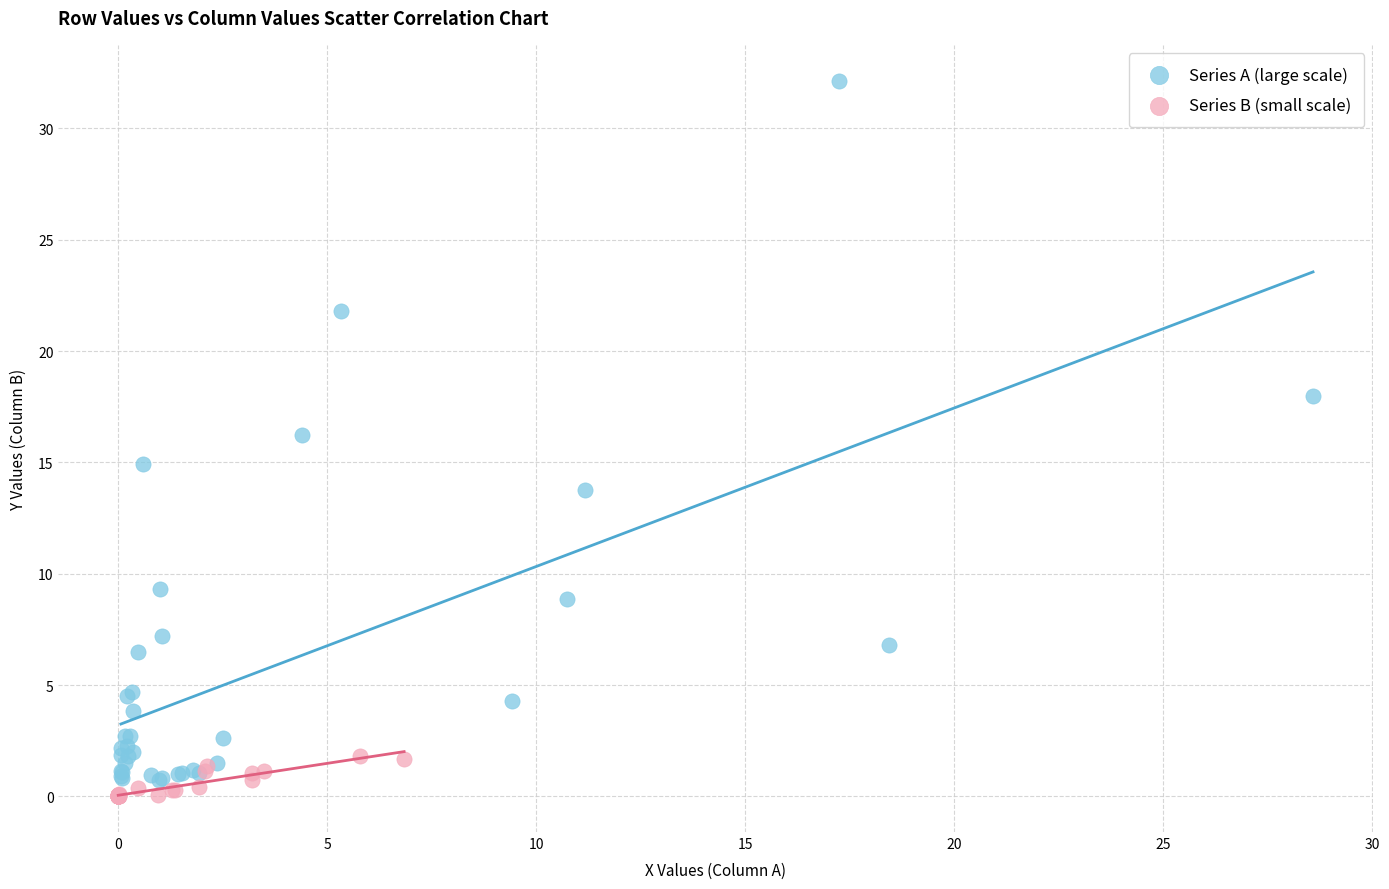

Which series reaches the maximum Y coordinate?

Series A (large scale)